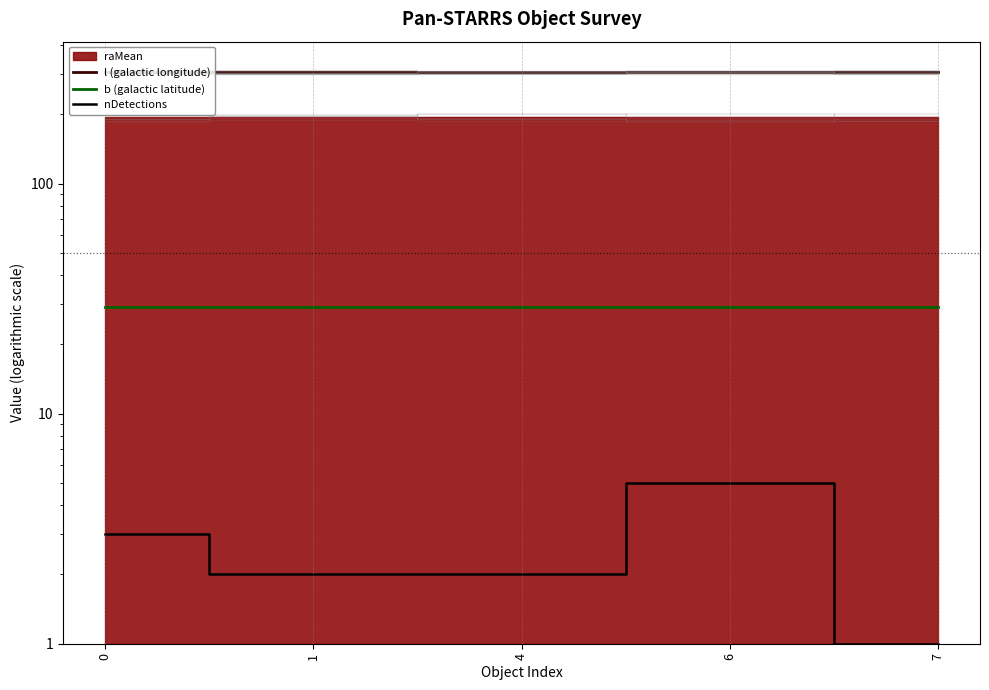

How many data points in nDetections are less than 2?

1